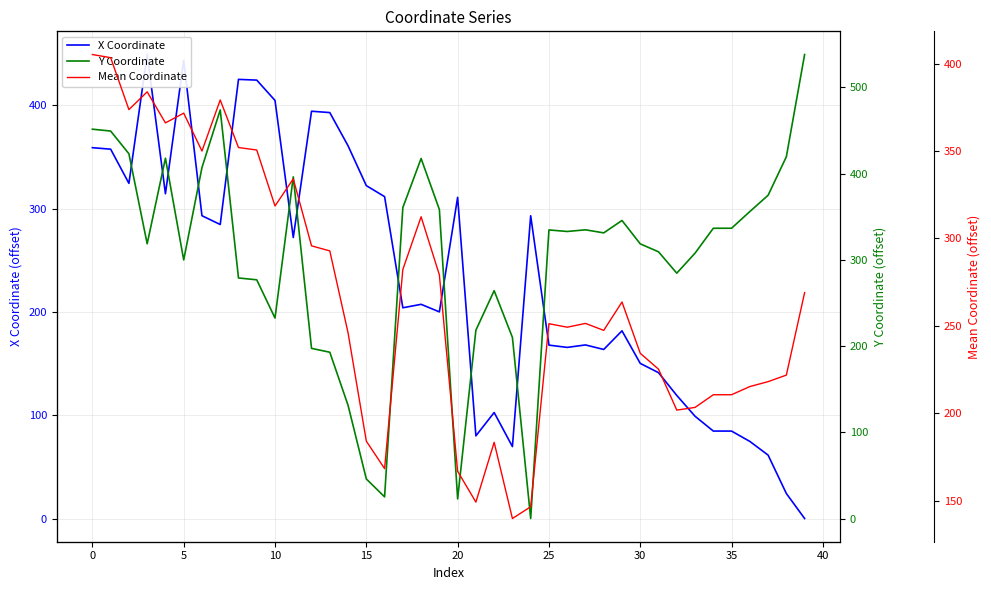

What is the spread (max minus min) of values at 27?

166.7